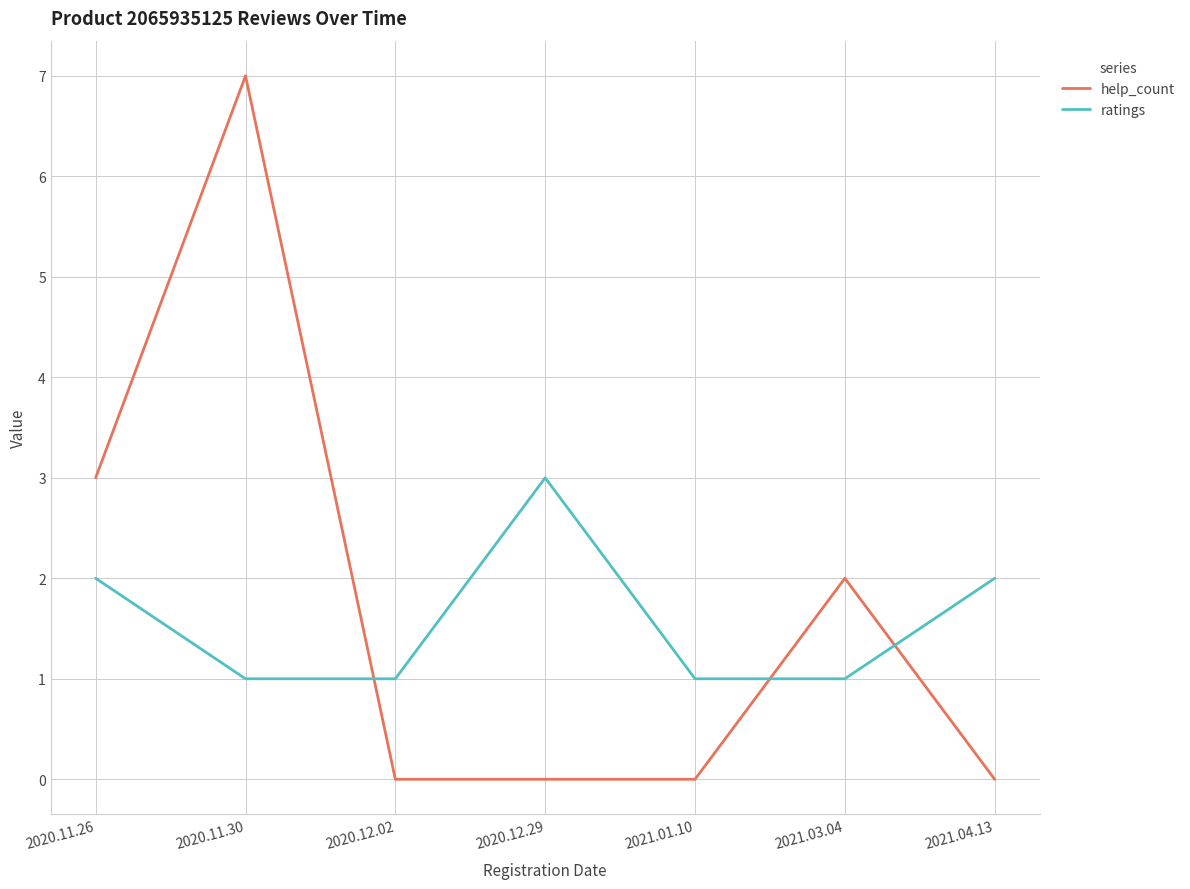

Rank the series by their maximum value, from highest to lowest.

help_count, ratings